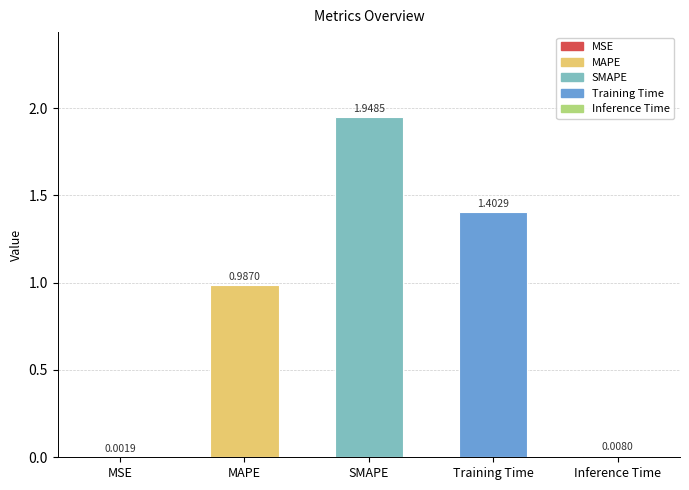

The value at Training Time is 1.4. True or false?

True